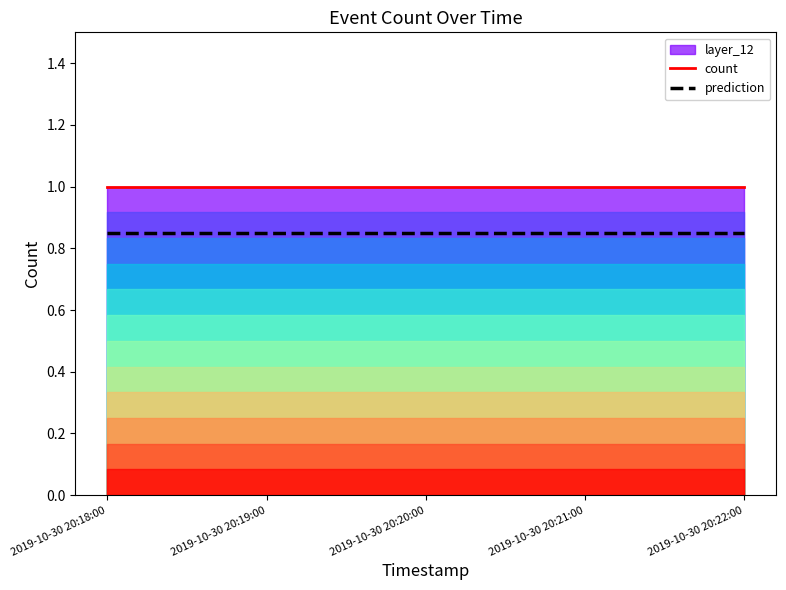

Reading left to right, what are all the values shown in this chart?

count: 2019-10-30 20:18:00=1.0	2019-10-30 20:19:00=1.0	2019-10-30 20:20:00=1.0	2019-10-30 20:21:00=1.0	2019-10-30 20:22:00=1.0
prediction: 2019-10-30 20:18:00=0.8	2019-10-30 20:19:00=0.8	2019-10-30 20:20:00=0.8	2019-10-30 20:21:00=0.8	2019-10-30 20:22:00=0.8